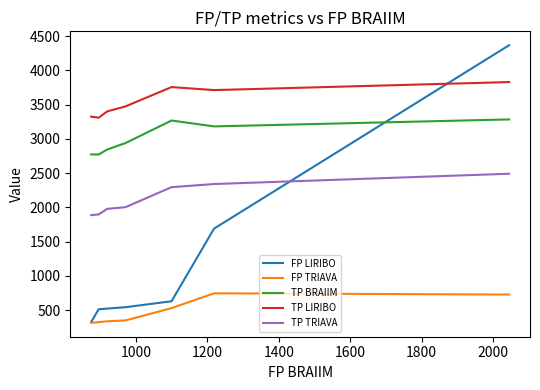

True or false: TP BRAIIM and FP TRIAVA intersect in this chart.

False